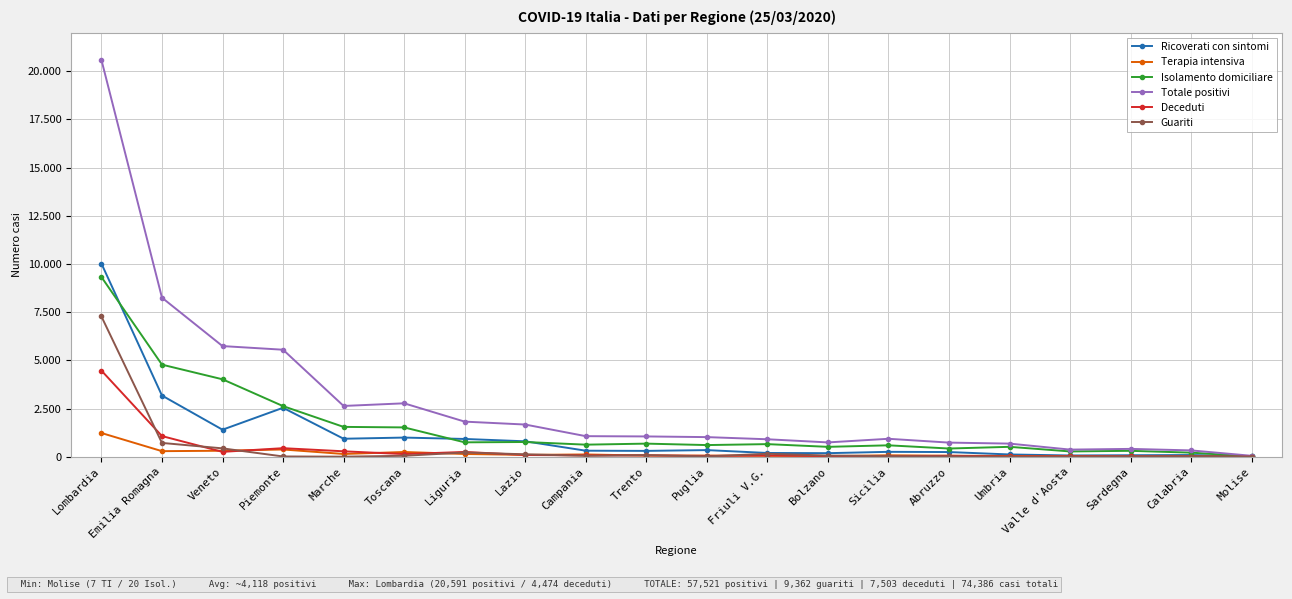

Where is the first local maximum for Terapia intensiva?

Piemonte